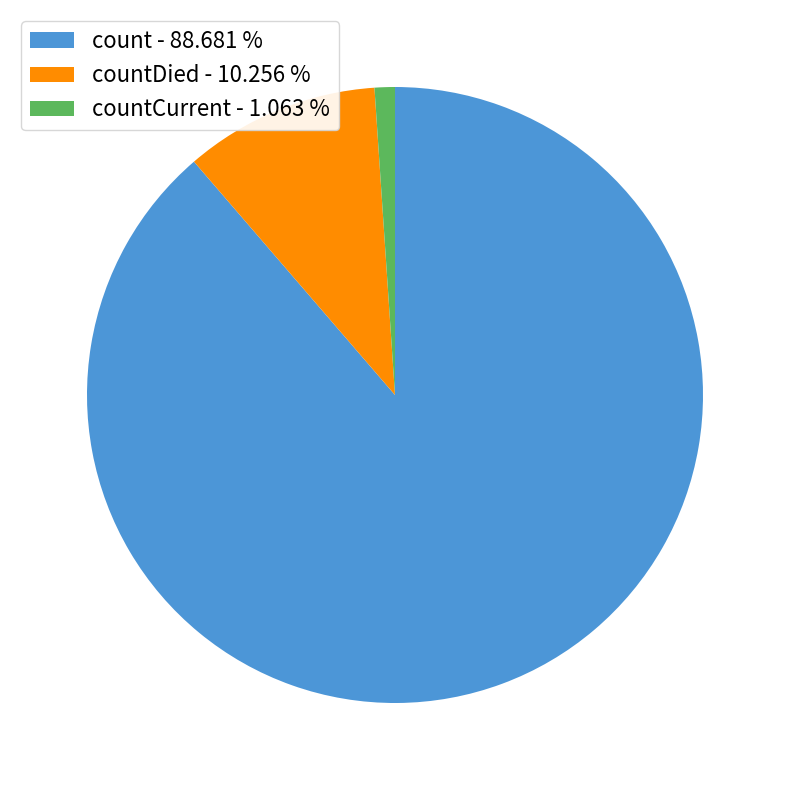

What is the ratio of the value at count - 88.681 % to the value at countCurrent - 1.063 %?

83.4